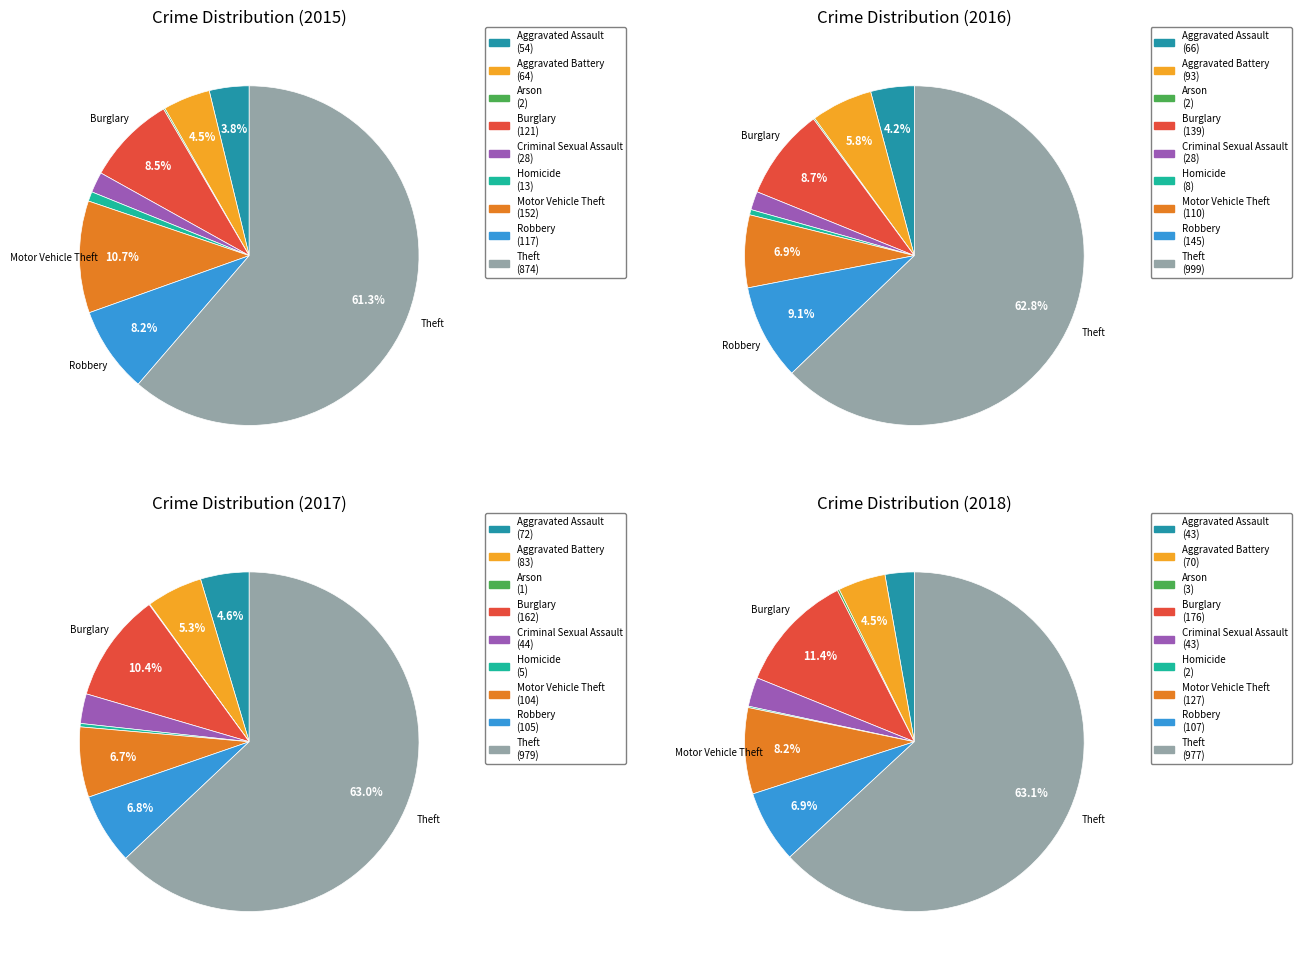

True or false: Arson accounts for 0% of the total.

True